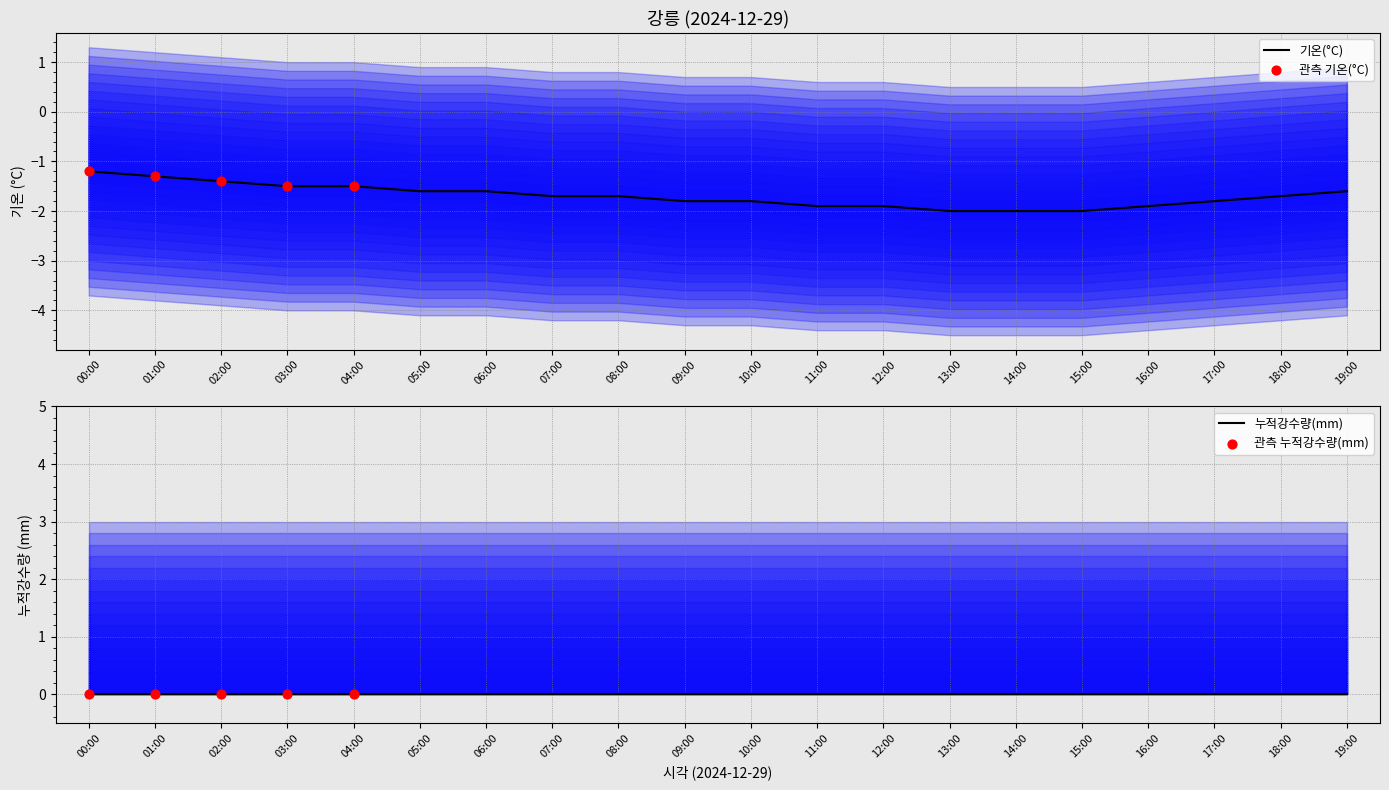

Which has a higher value, 06:00 or 05:00?

06:00